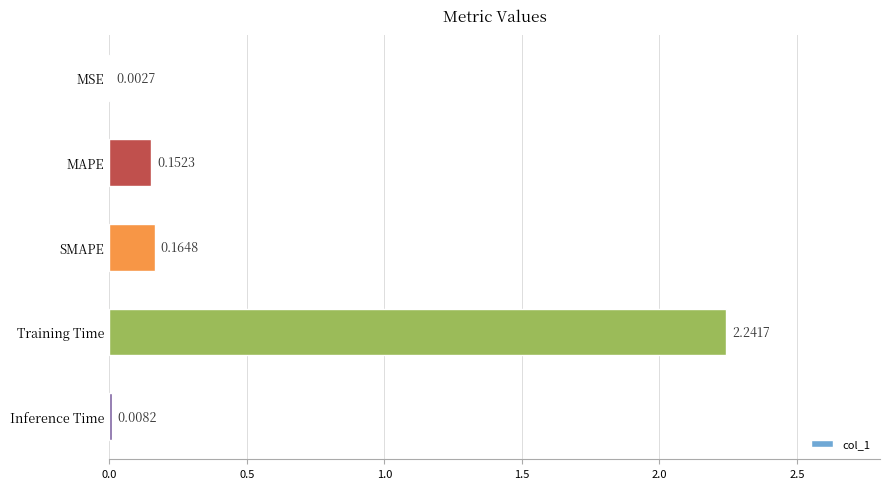

Which label corresponds to the largest value in the chart?

Training Time